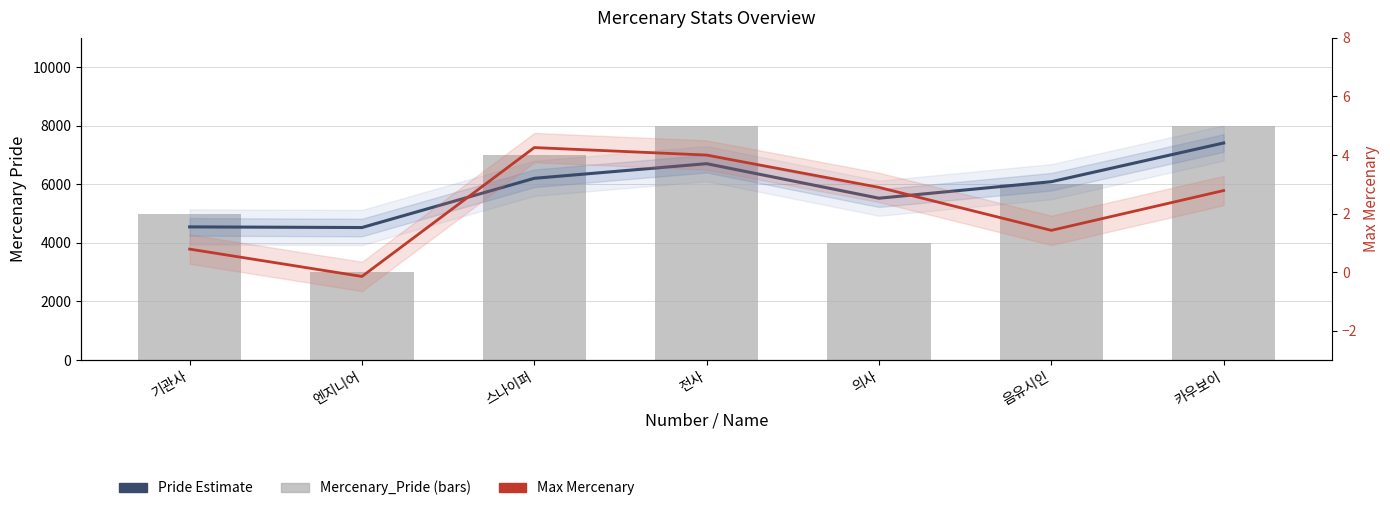

Reading right to left, transcribe all the data shown in this chart.

Pride Estimate: 7410.2	6088.1	5524.6	6703.8	6204.2	4523.7	4545.6
Mercenary_Pride: 8000.0	6000.0	4000.0	8000.0	7000.0	3000.0	5000.0
Max Mercenary: 2.8	1.4	2.9	4.0	4.3	-0.1	0.8